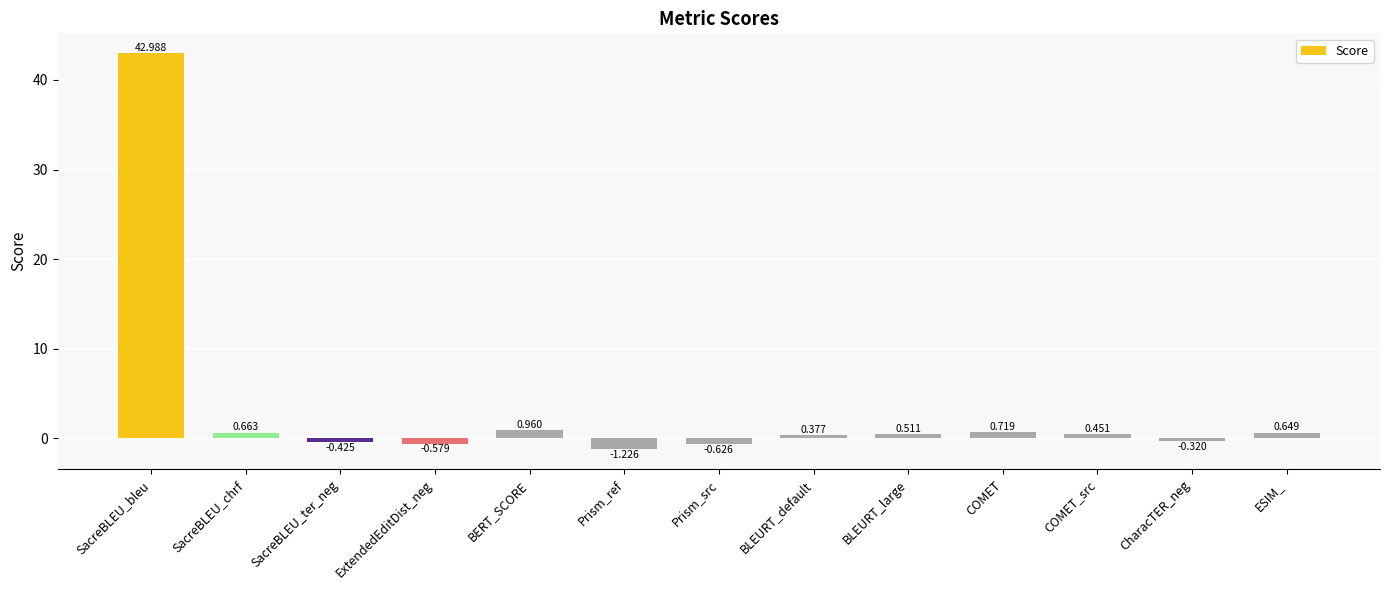

What is the label of the 5th bar from the left?

BERT_SCORE